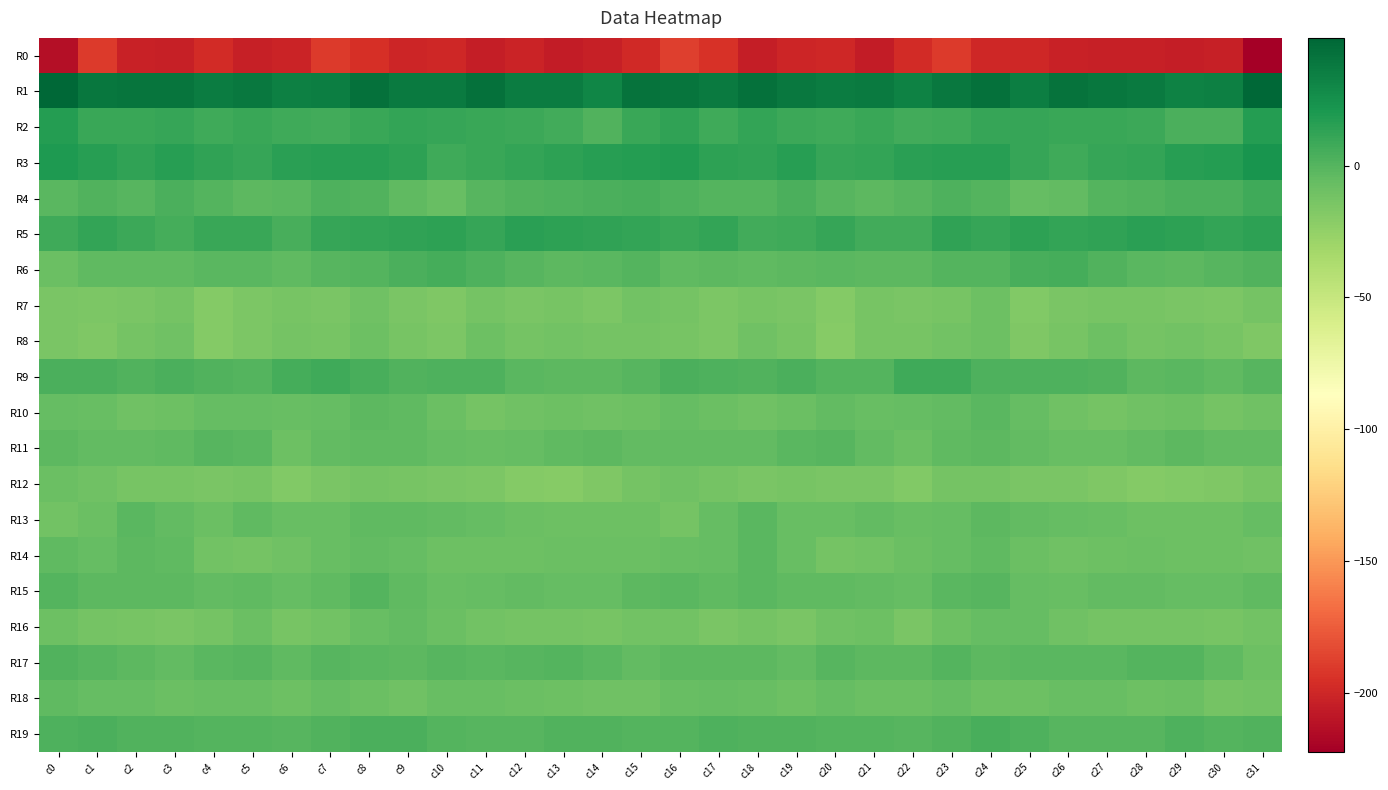

Which series has the largest total across all categories?

R1